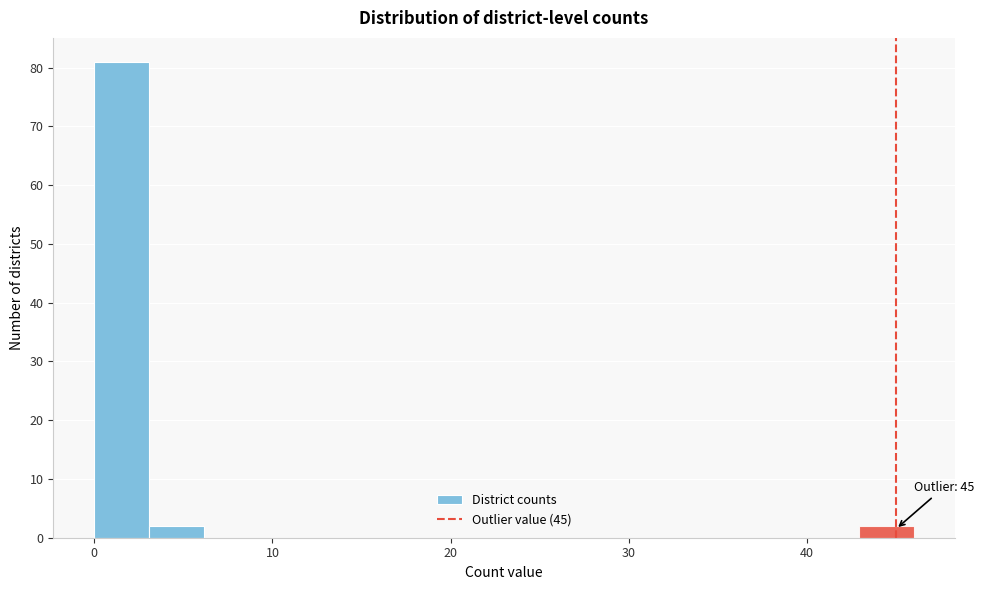

Read against the x-axis, roughly where is the centre of the tallest bar?

2